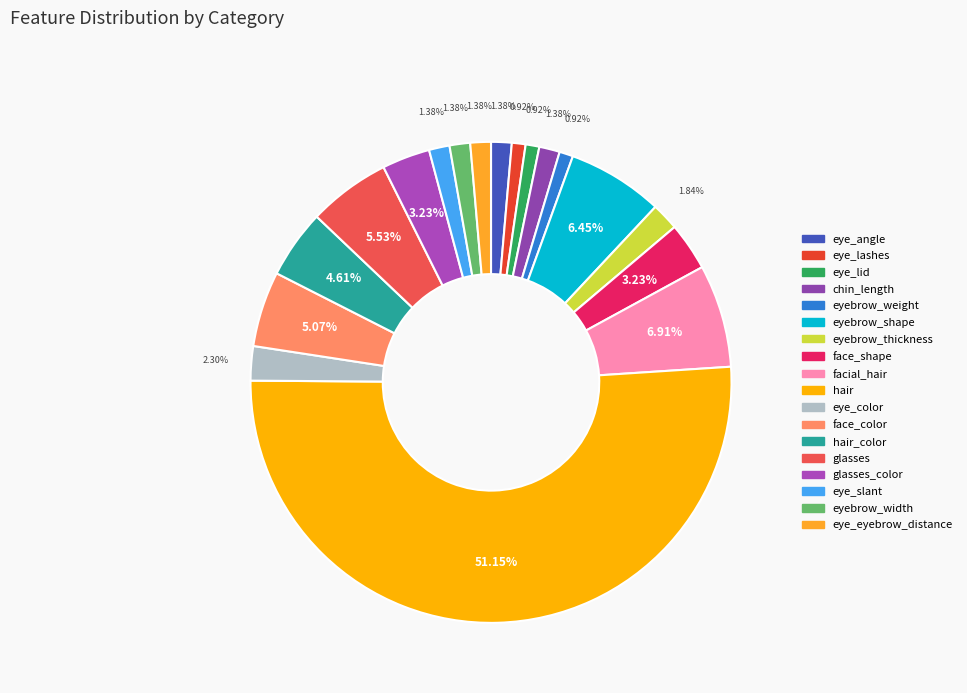

How many segments does this pie chart have?

18